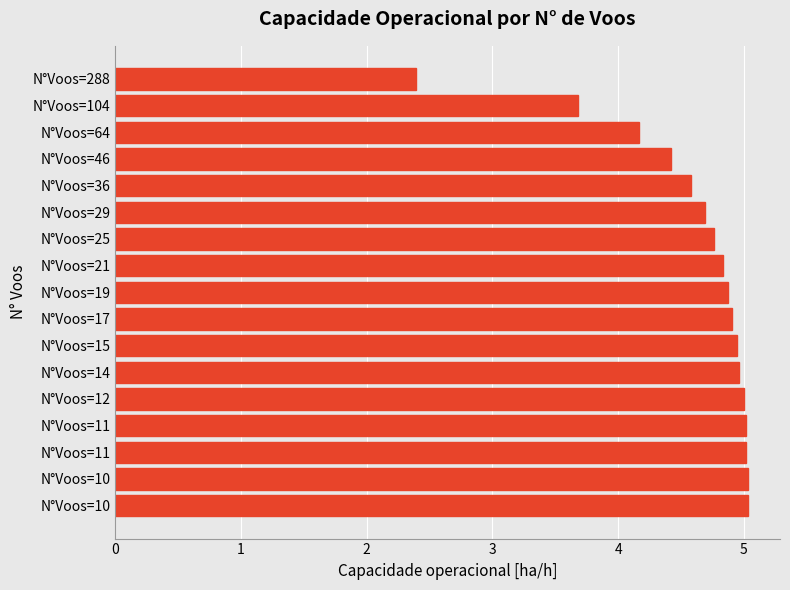

What is the difference between the second highest and minimum values?

2.6